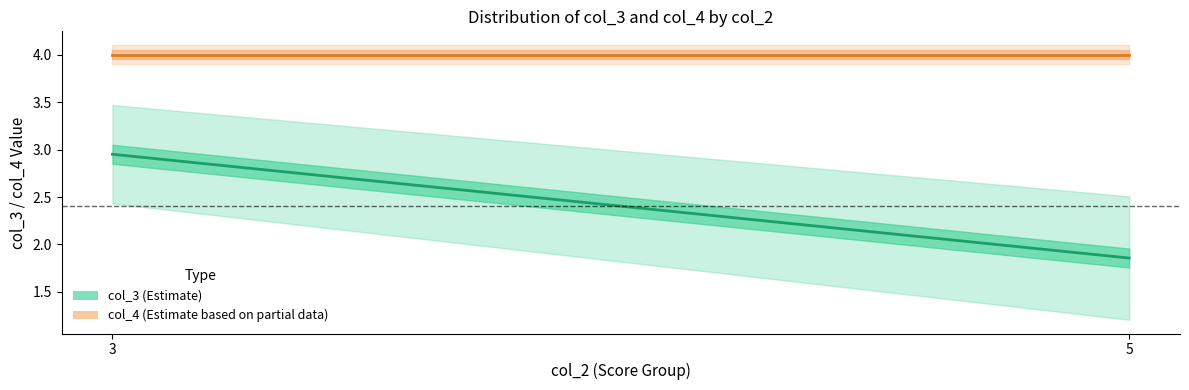

What is the difference between the maximum and minimum values in the col_3 mean series?

1.1